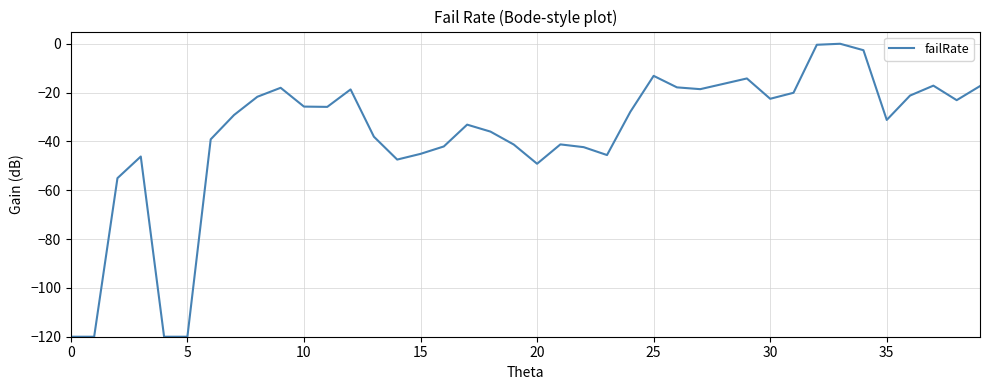

What is the difference between the maximum and minimum values?

120.0